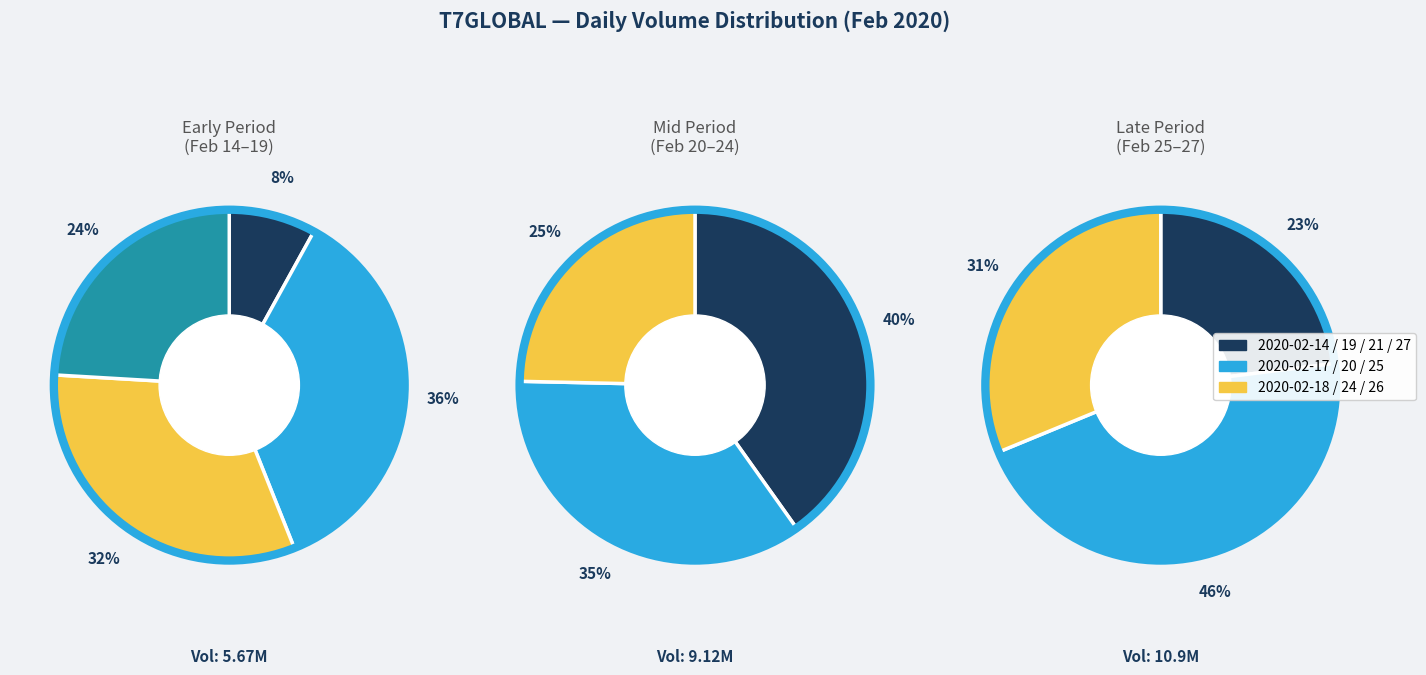

How many slices are in this pie chart?

10